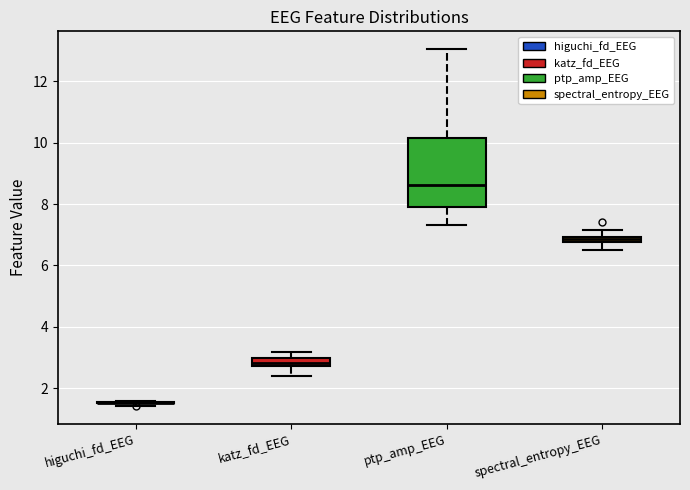

Comparing the boxes themselves (not the whiskers), which one is the tallest?

ptp_amp_EEG